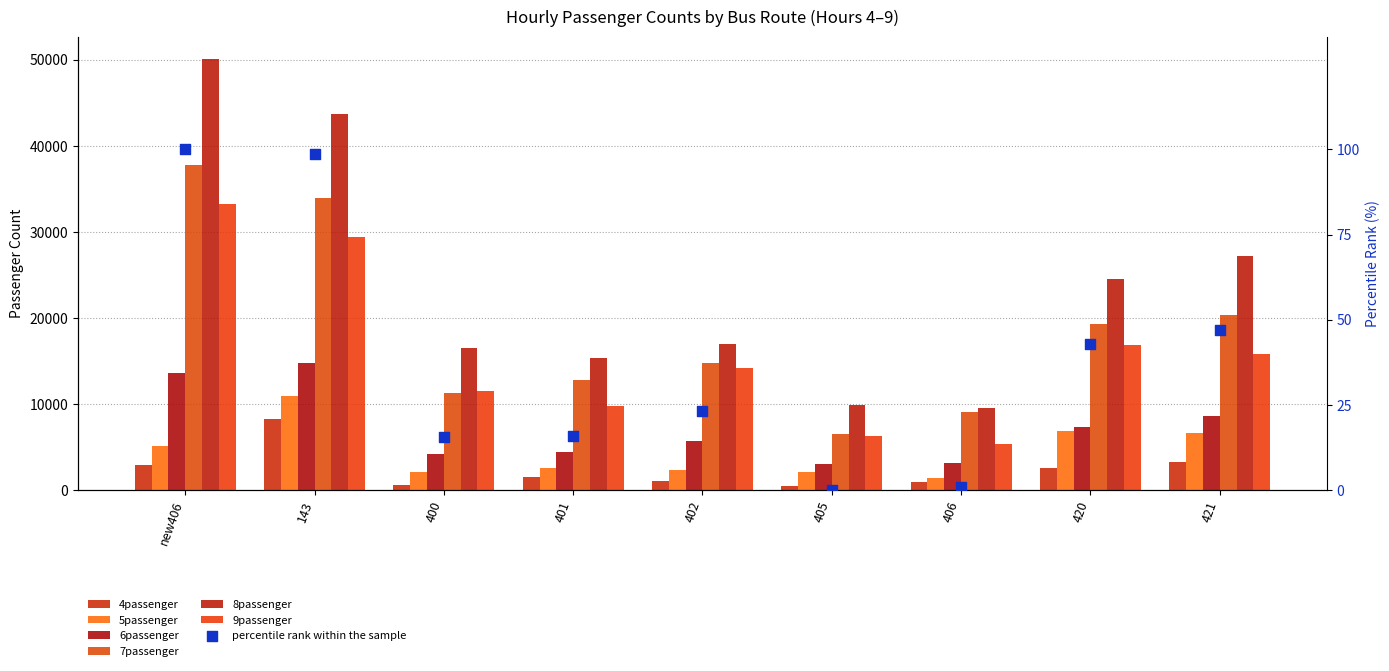

At how many categories does at least one series exceed 12265?

7